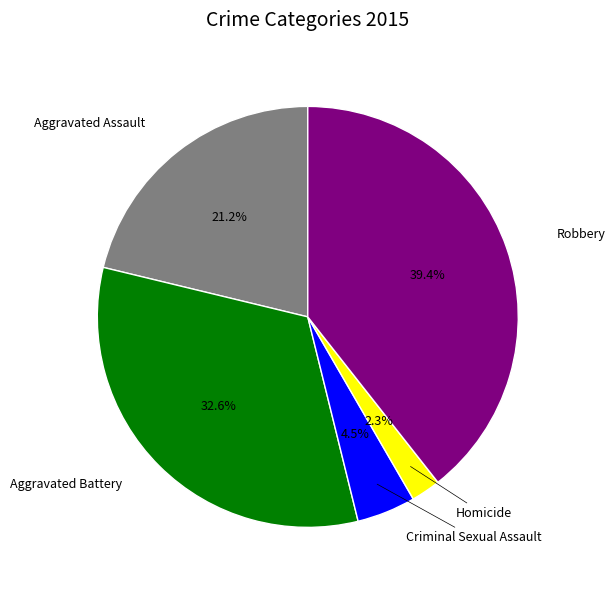

Does any single category account for the majority?

No